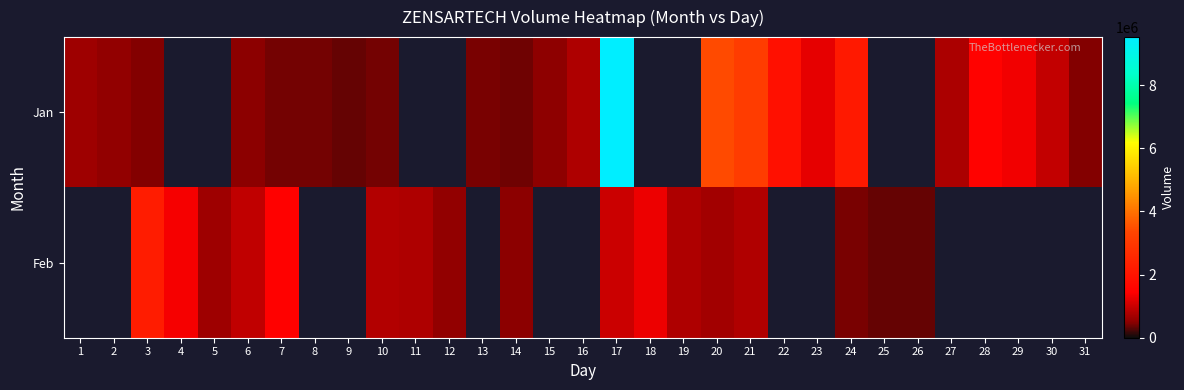

Rank the series by their maximum value, from highest to lowest.

Jan, Feb